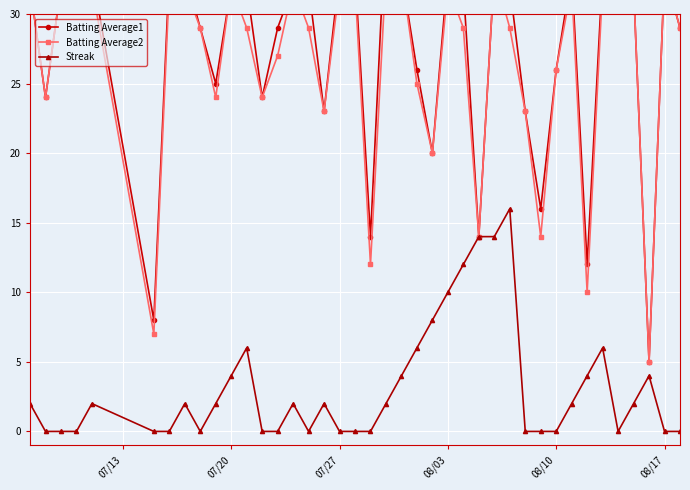

How many data points in Streak are less than 2?

18